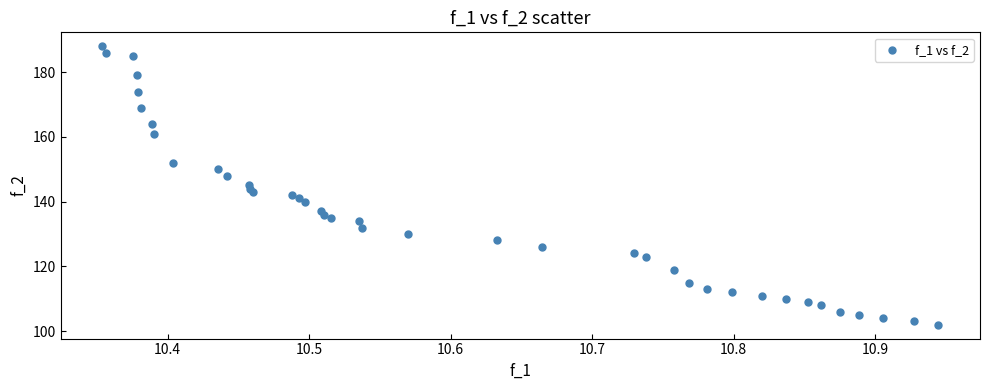

What is the range of Y values (max minus min)?

86